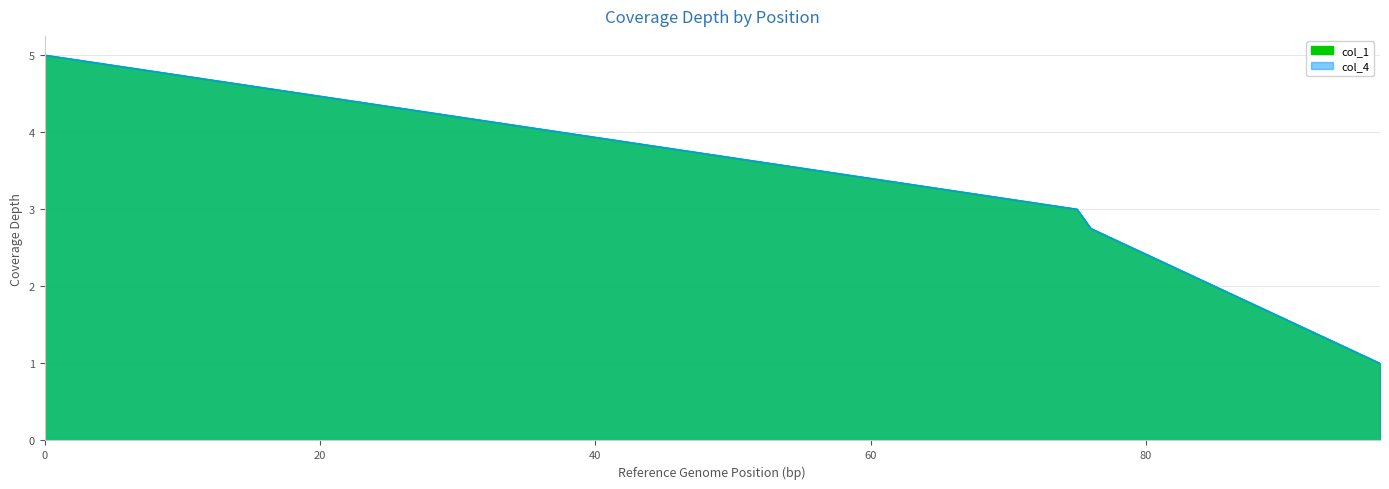

What is the value of the col_1 point at the 8th from the left?

1.5